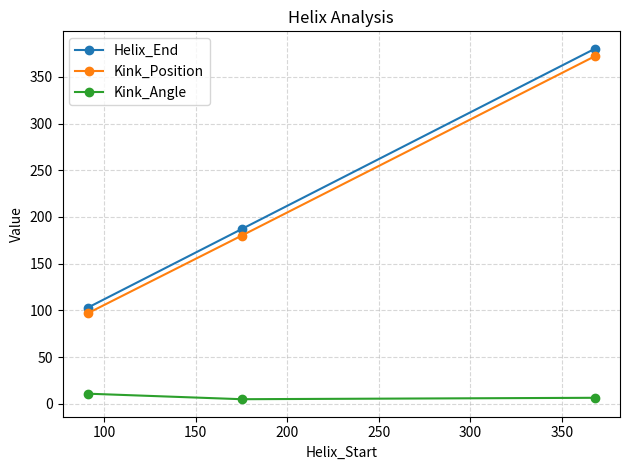

What is the difference between the maximum and second lowest values in the Kink_Position series?

192.0